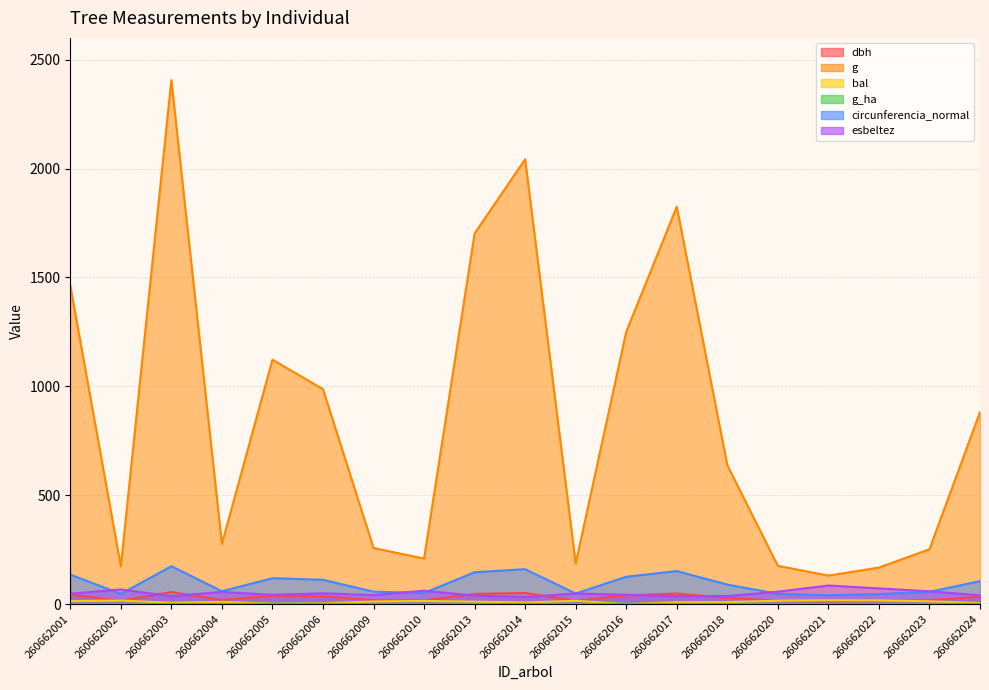

What are all the series names shown in the legend?

dbh, g, bal, g_ha, circunferencia_normal, esbeltez